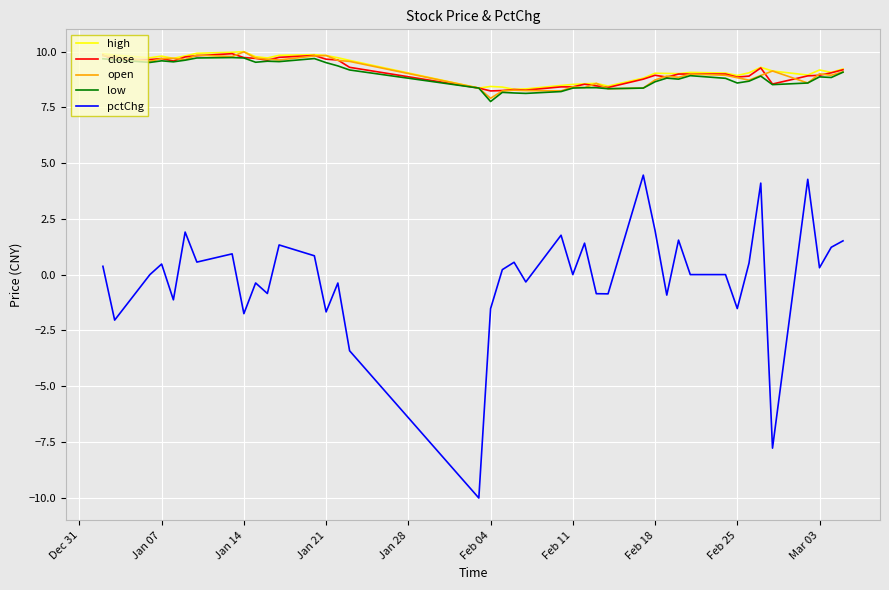

At how many categories does at least one series exceed 5?

40